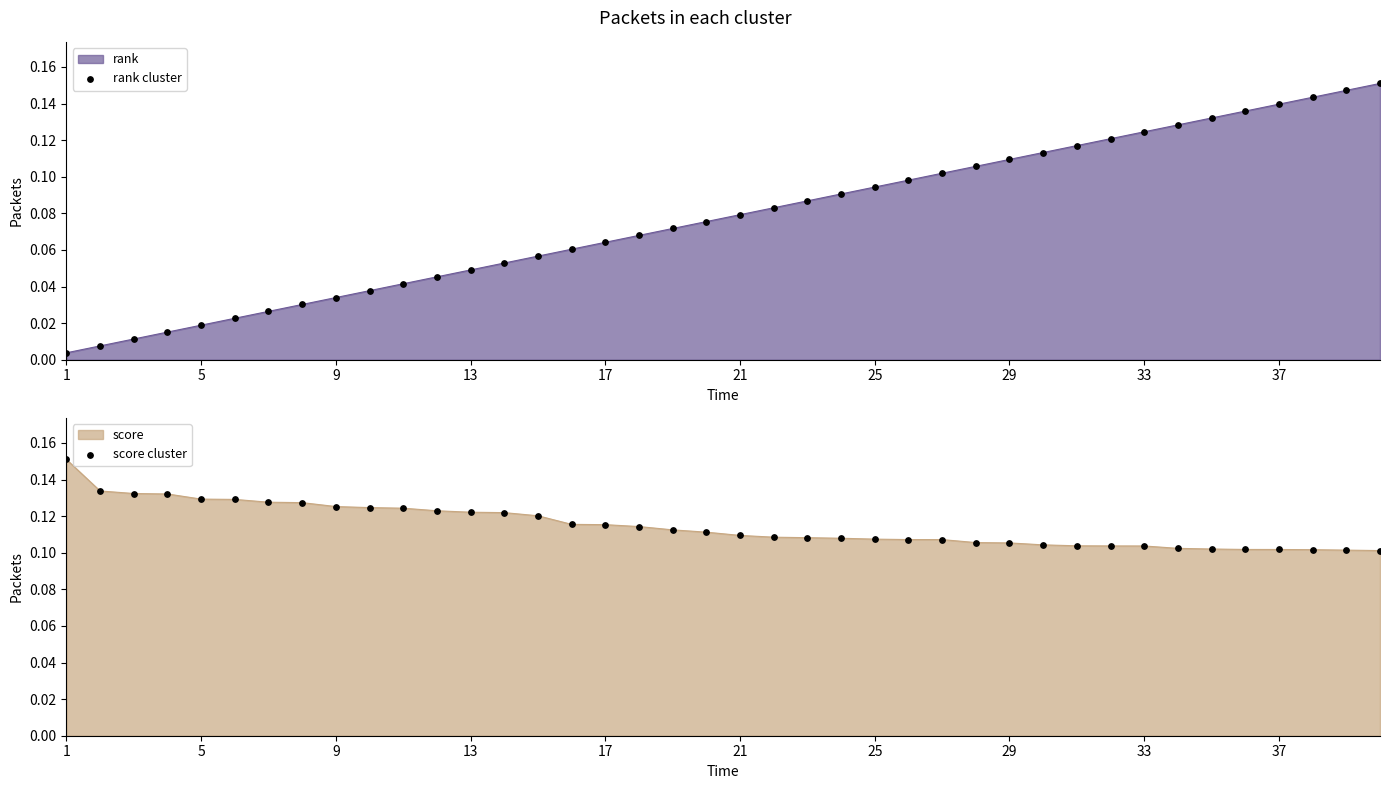

The rank series shows 0.0 at 21. True or false?

False